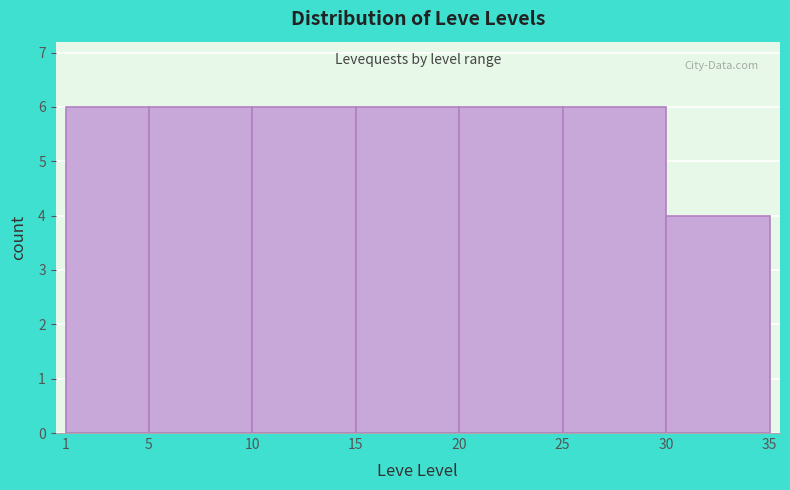

Reading left to right, transcribe this chart: for each bar, give the range it covers on the x-axis and its height. The values are not printed on the chart, so give them approximately, as read against the axis.

1 to 5: 6
5 to 10: 6
10 to 15: 6
15 to 20: 6
20 to 25: 6
25 to 30: 6
30 to 35: 4